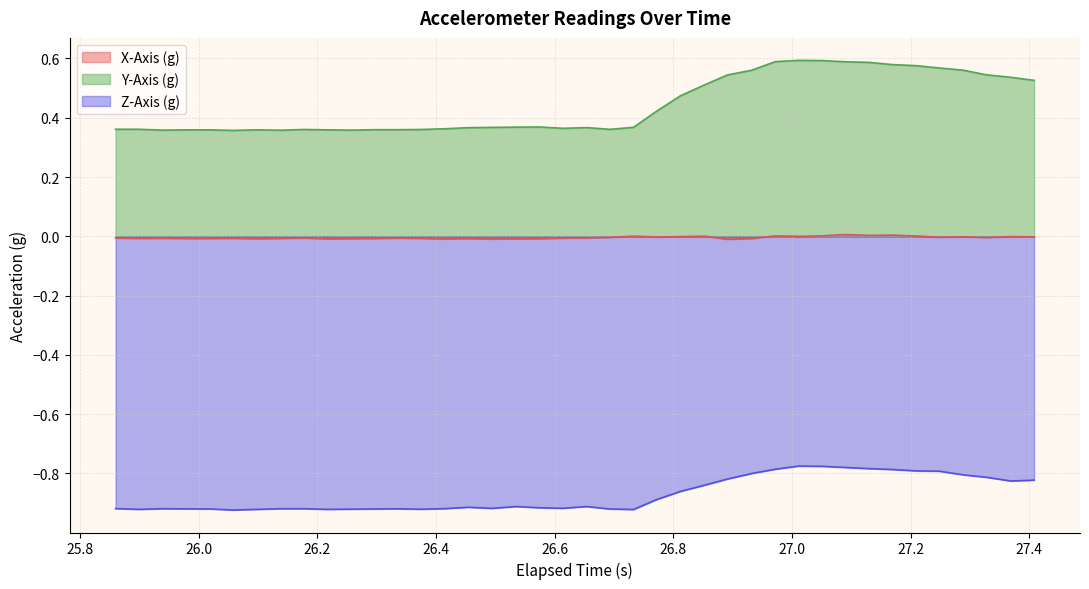

List the series in order of their peak value, lowest first.

Z-Axis (g), X-Axis (g), Y-Axis (g)